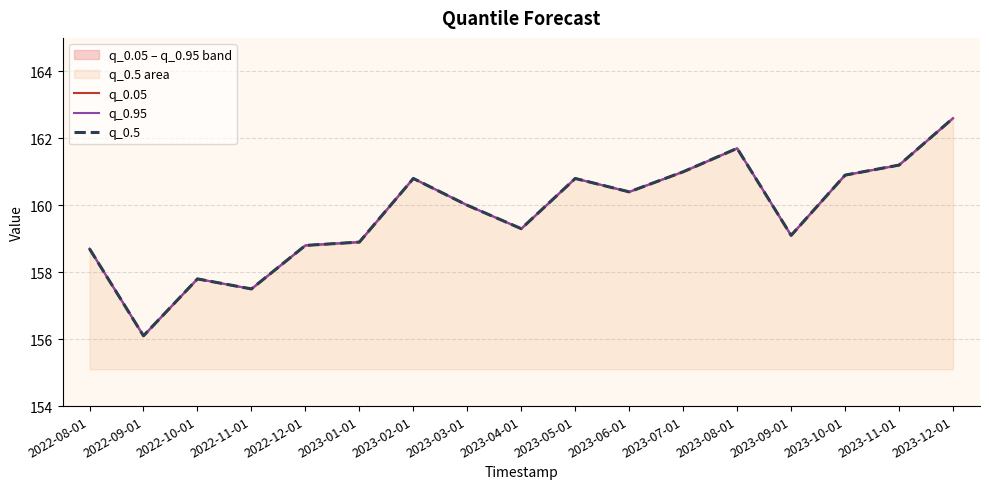

Which series has the largest total across all categories?

q_0.05